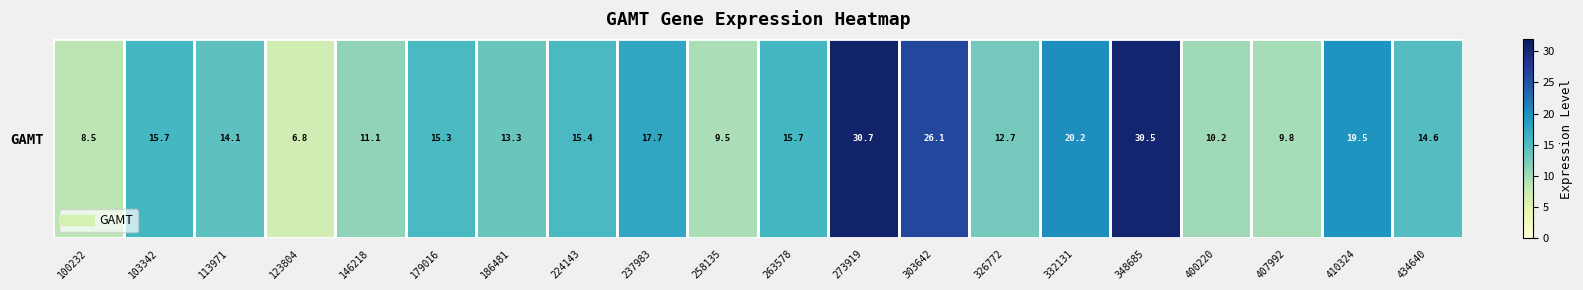

List the labels in order of value, largest first.

273919, 348685, 303642, 332131, 410324, 237983, 263578, 103342, 224143, 179016, 434640, 113971, 186481, 326772, 146218, 400220, 407992, 258135, 100232, 123804